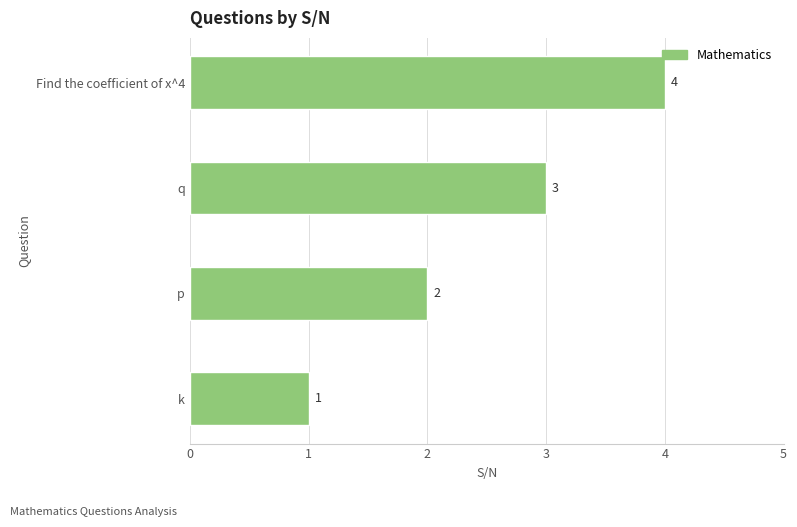

Count the values in the range 2 to 4.

3